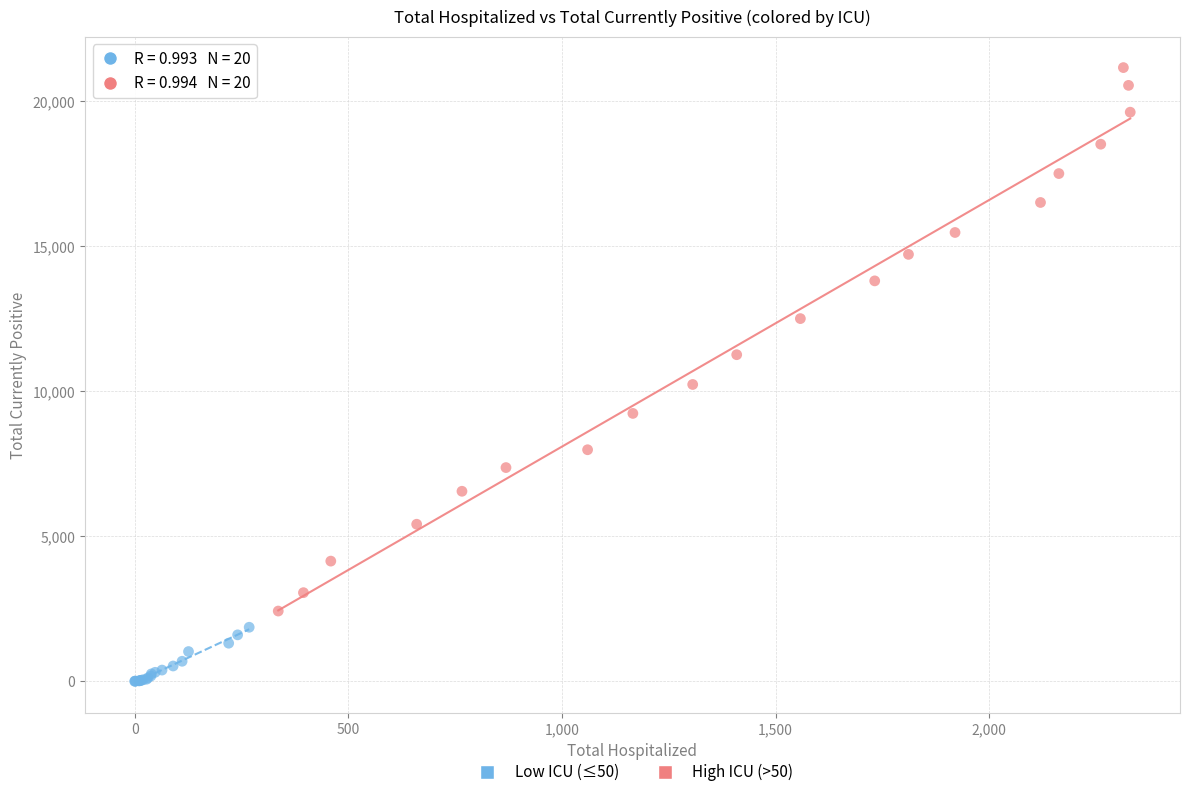

Which series contains the highest Y value?

High ICU (>50)